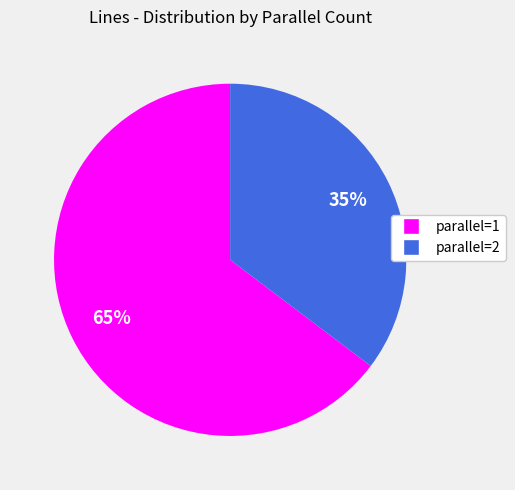

What percentage is the parallel=1 slice, to the nearest percent?

65%